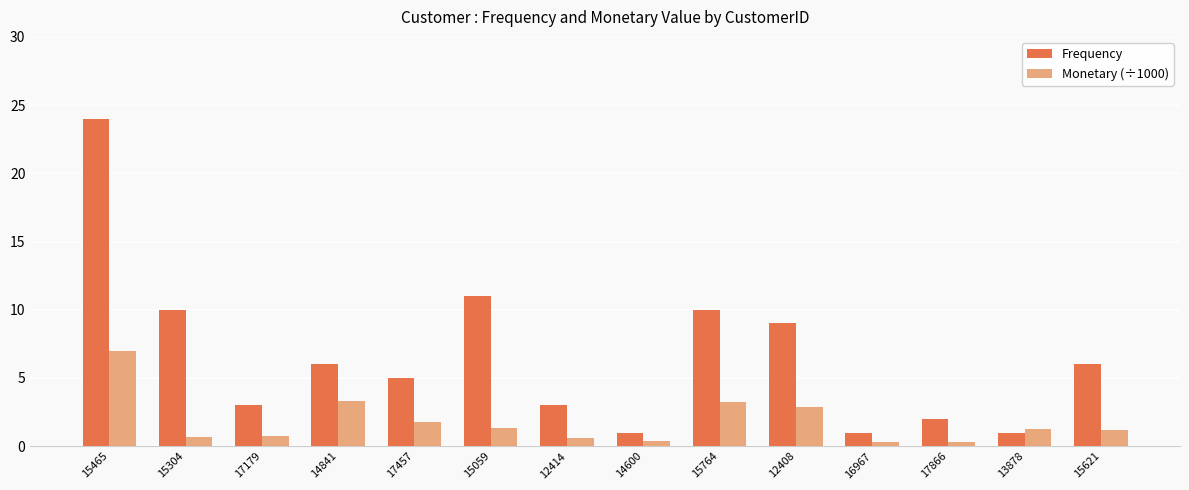

What position from the right is 13878?

2